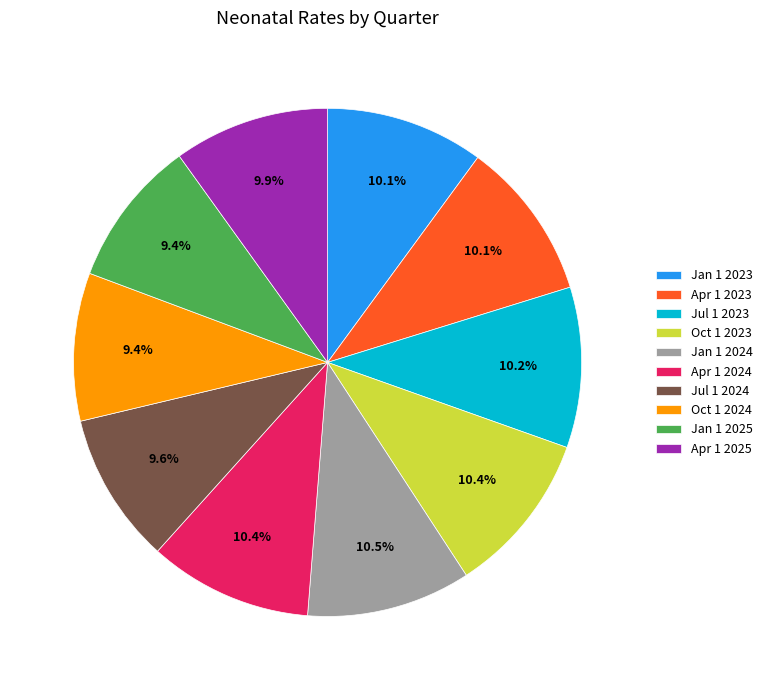

What percentage is the Oct 1 2024 slice, to the nearest percent?

9%